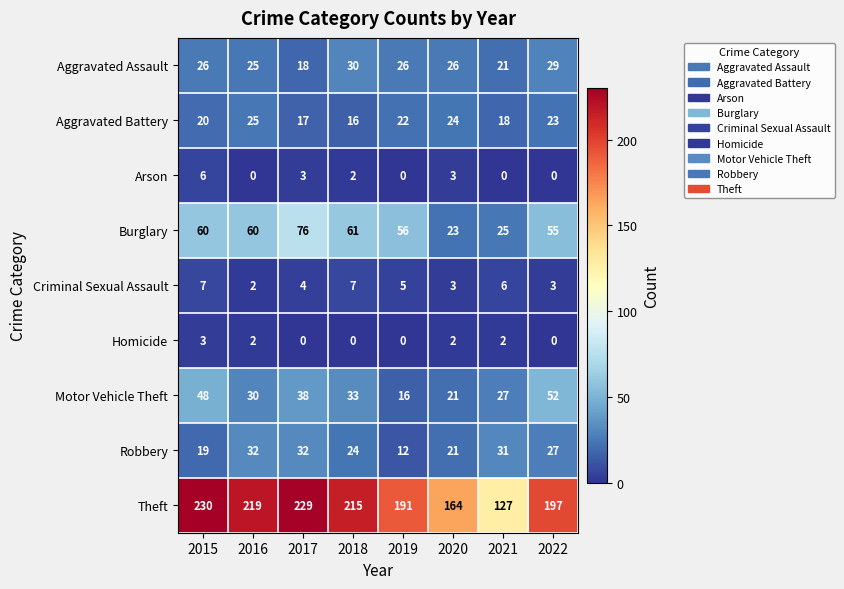

What is the difference between the highest and lowest values at 2015?

227